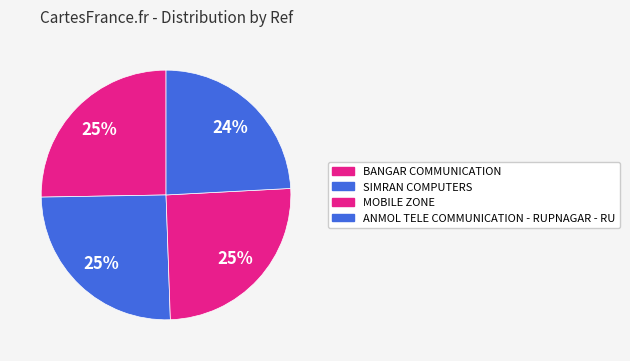

How many segments does this pie chart have?

4